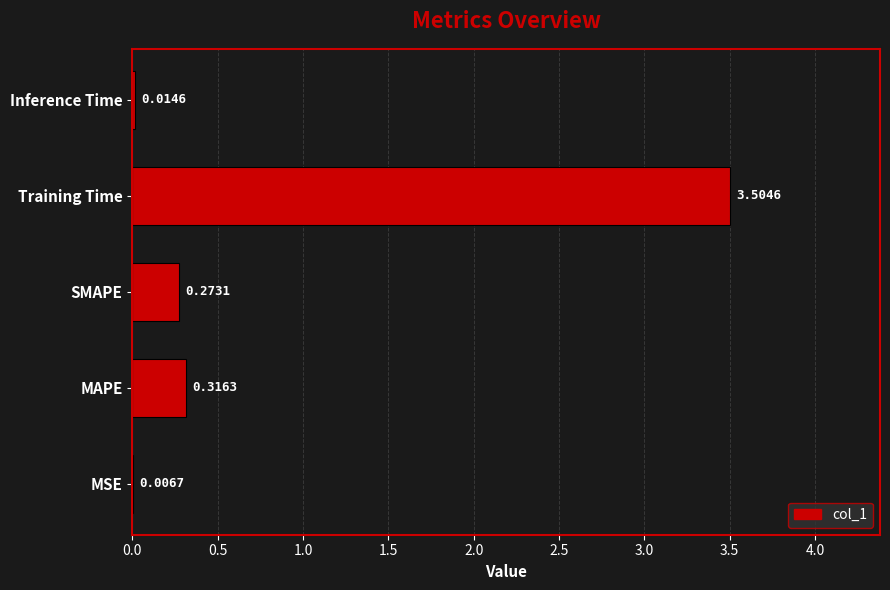

Are the bars horizontal?

Yes